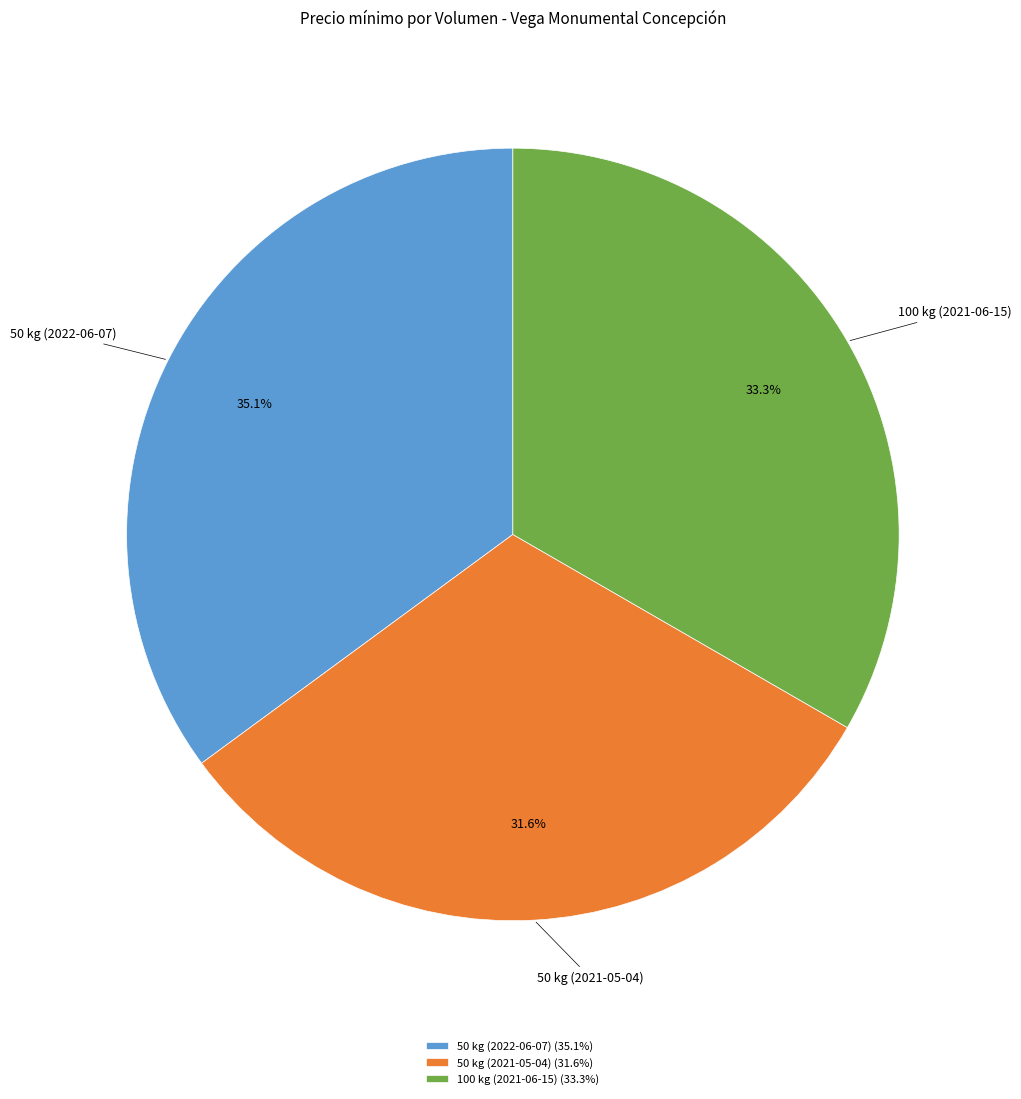

Is it true that 100 kg (2021-06-15) is 33% of the pie?

True